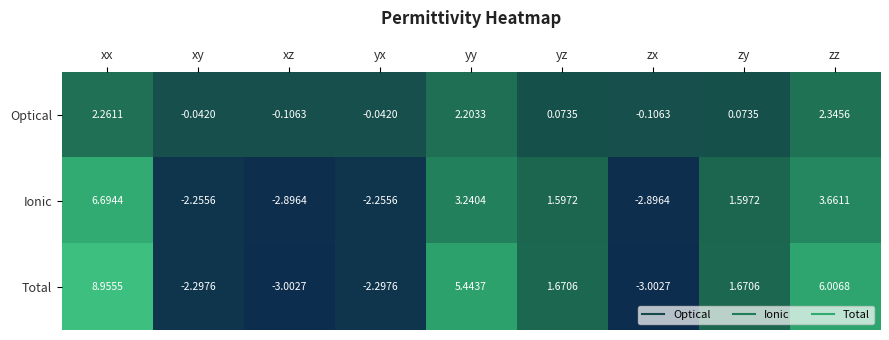

Which label corresponds to the largest value in the chart?

xx